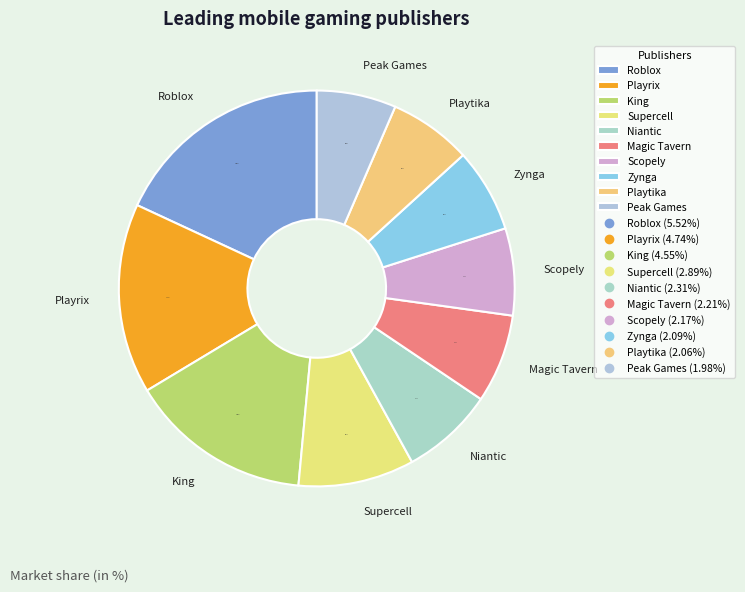

To the nearest percent, what is the difference between the largest and smallest slice percentages?

12%